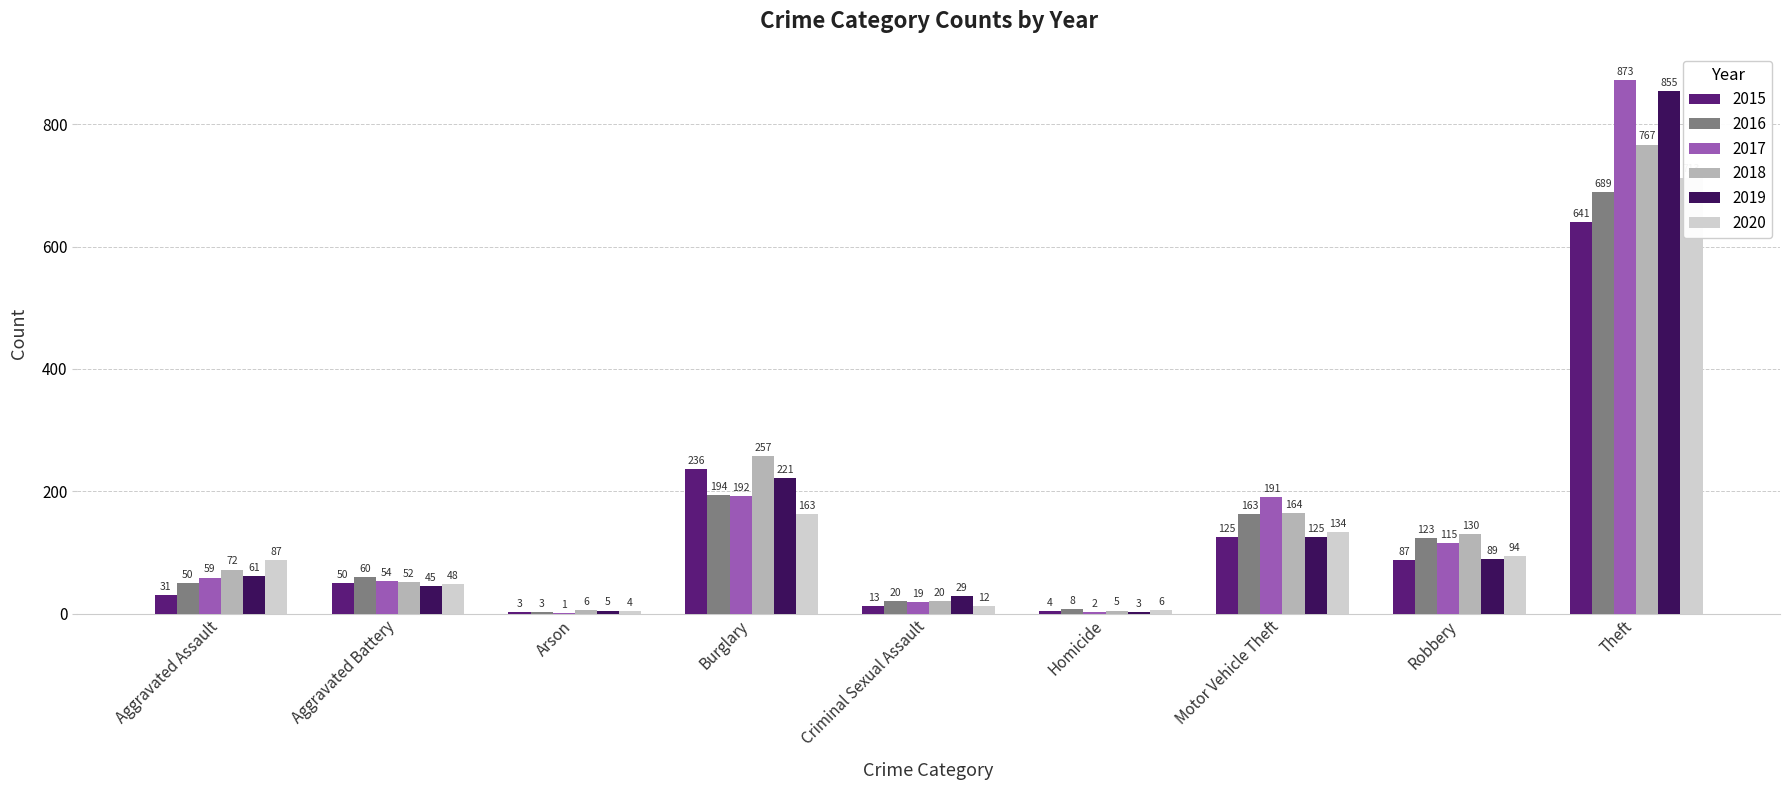

How many values in the 2016 series are below 60?

4